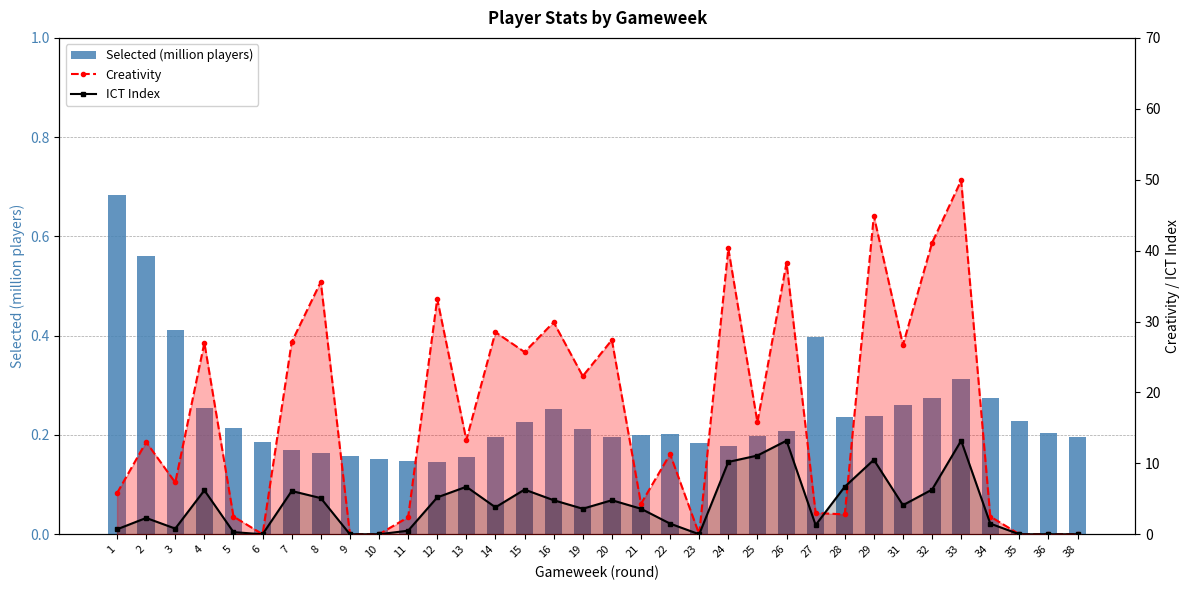

What is the value of the ICT Index bar at the 16th from the left?

4.8